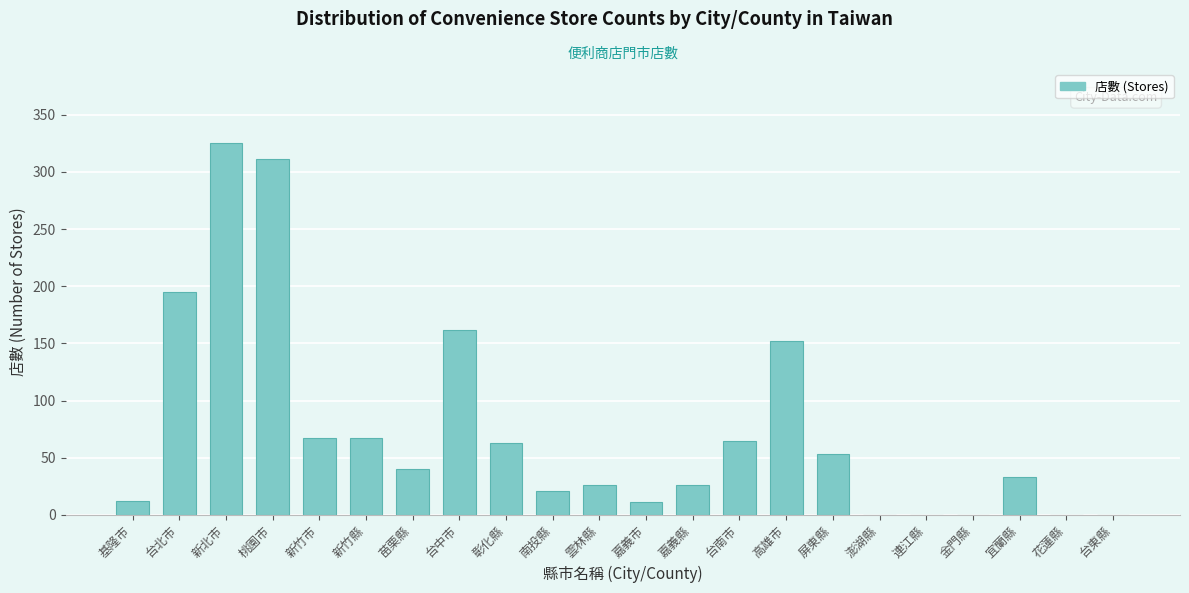

What is the sum of the values at 彰化縣 and 花蓮縣?

63